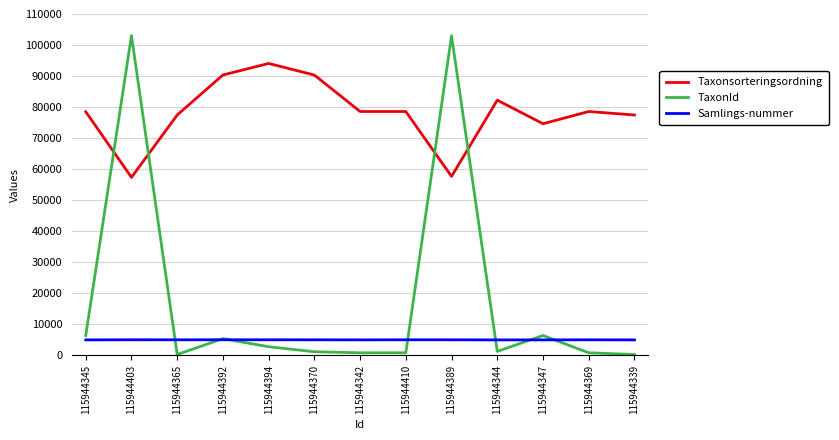

Which series has the widest spread of values?

TaxonId